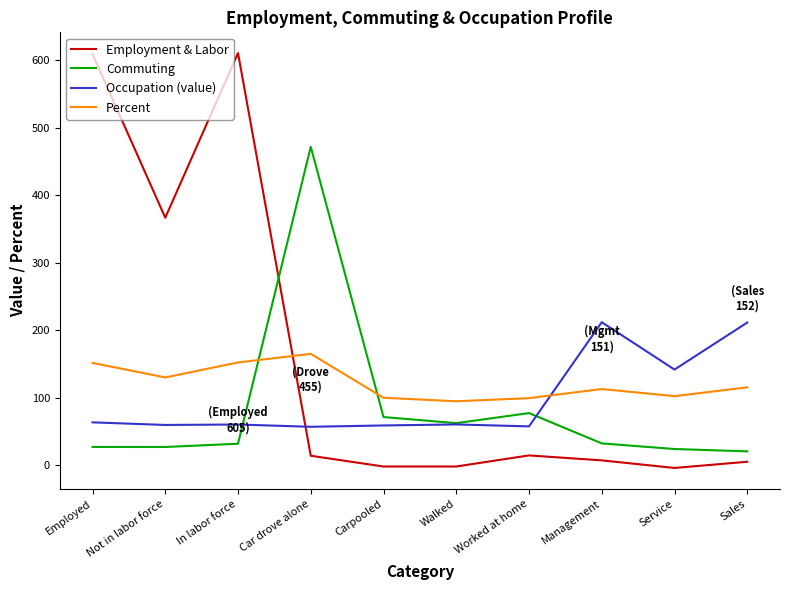

True or false: Percent has a value of 78.4 at Employed.

False